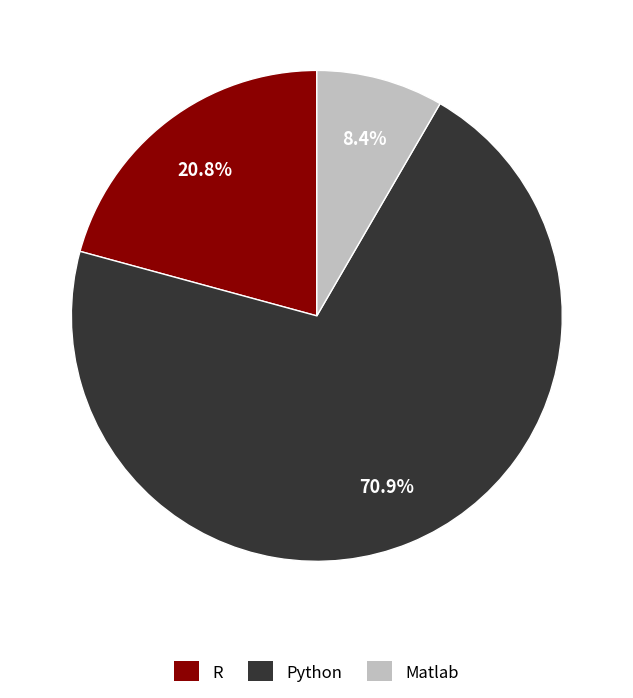

To the nearest percent, what is the difference between the R and Matlab slice percentages?

12%